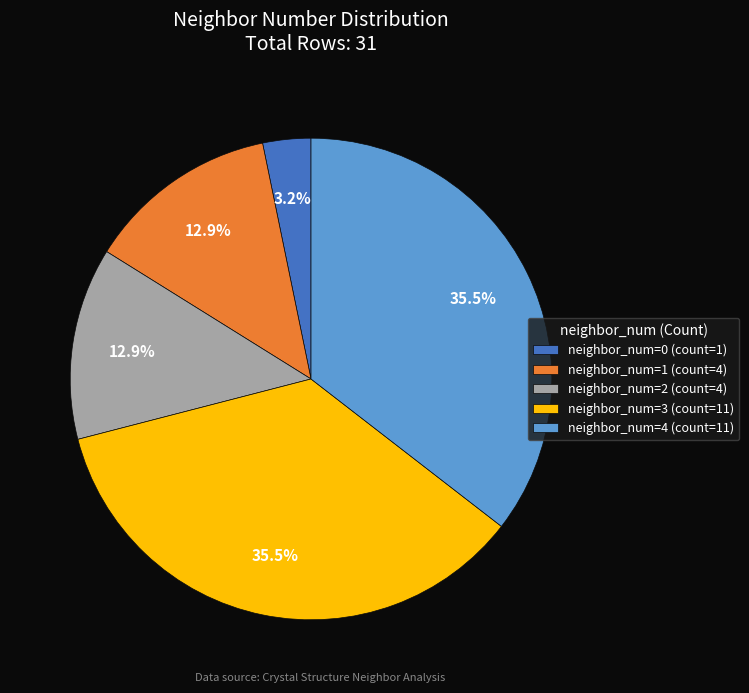

What percentage is NOT represented by neighbor_num=2 (count=4)?

87.1%